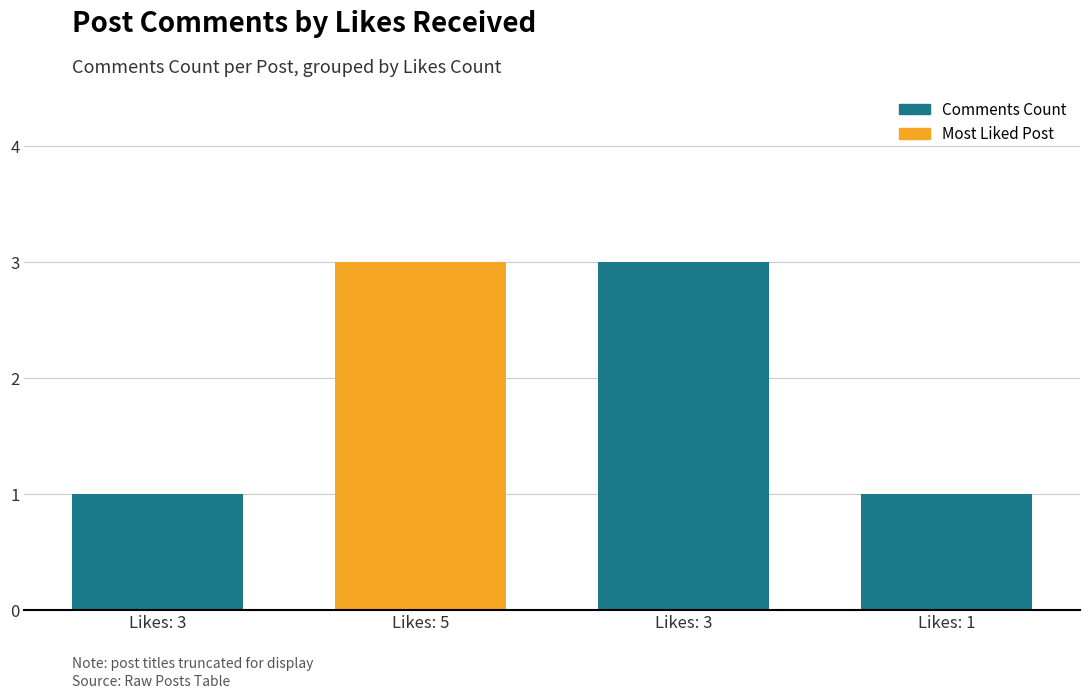

Which has a higher value, Likes: 3 or Likes: 1?

Likes: 3